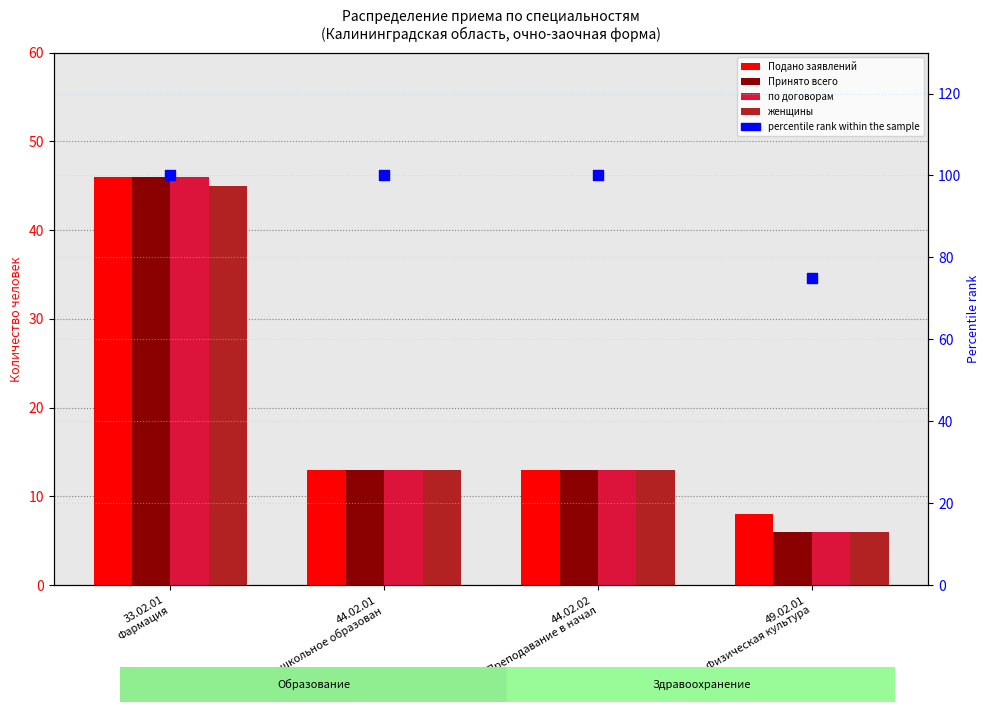

Which series reaches the minimum Y coordinate?

Принято всего